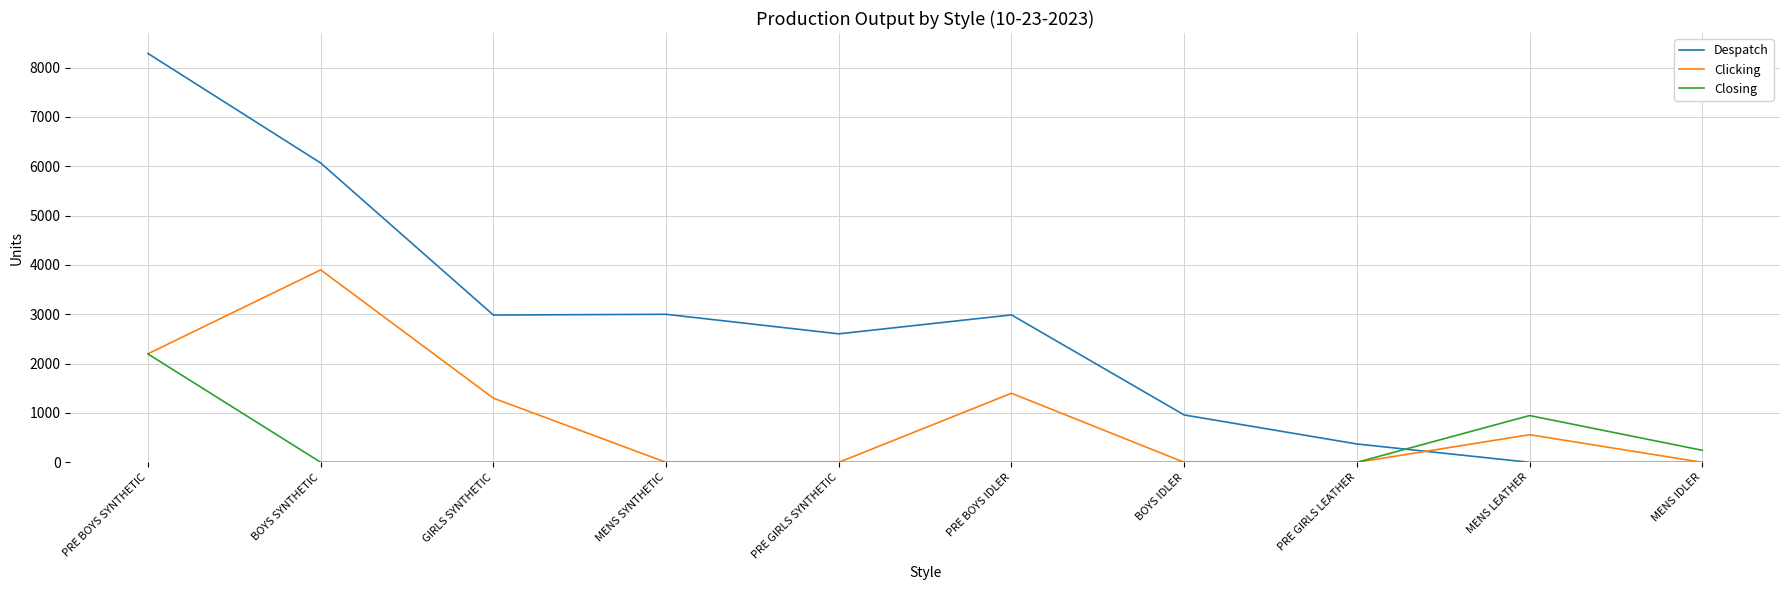

Is the value of Clicking at GIRLS SYNTHETIC greater than the value of Closing at MENS IDLER?

Yes